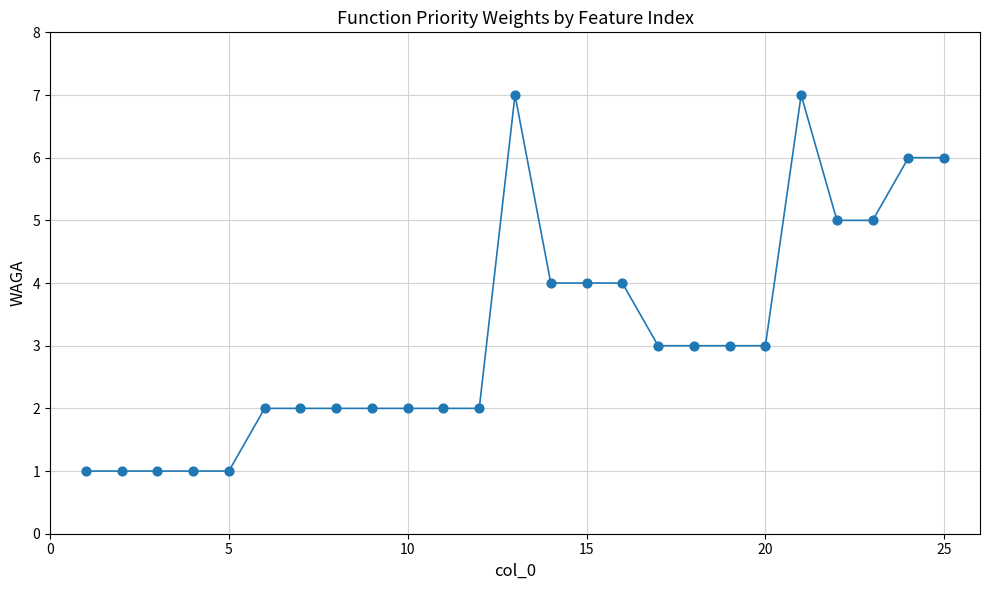

What is the range of Y values (max minus min)?

6